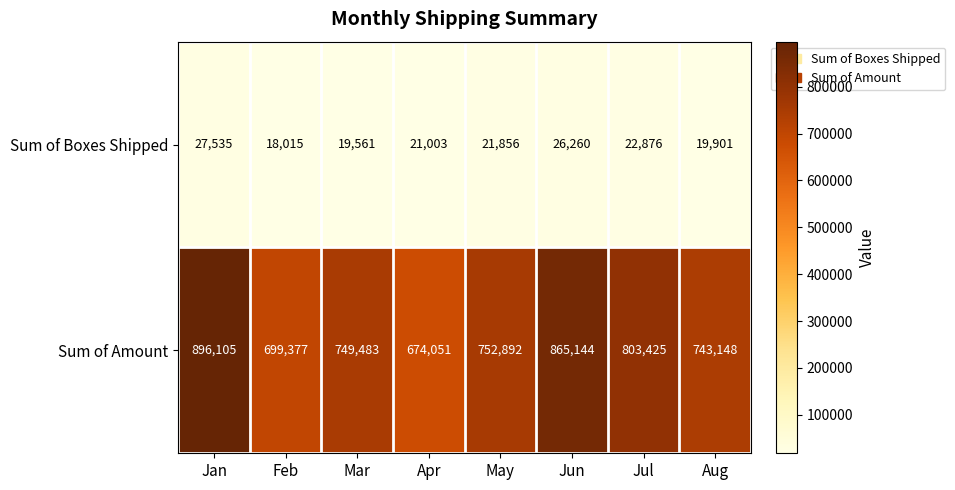

At which label does Sum of Boxes Shipped reach its minimum?

Feb